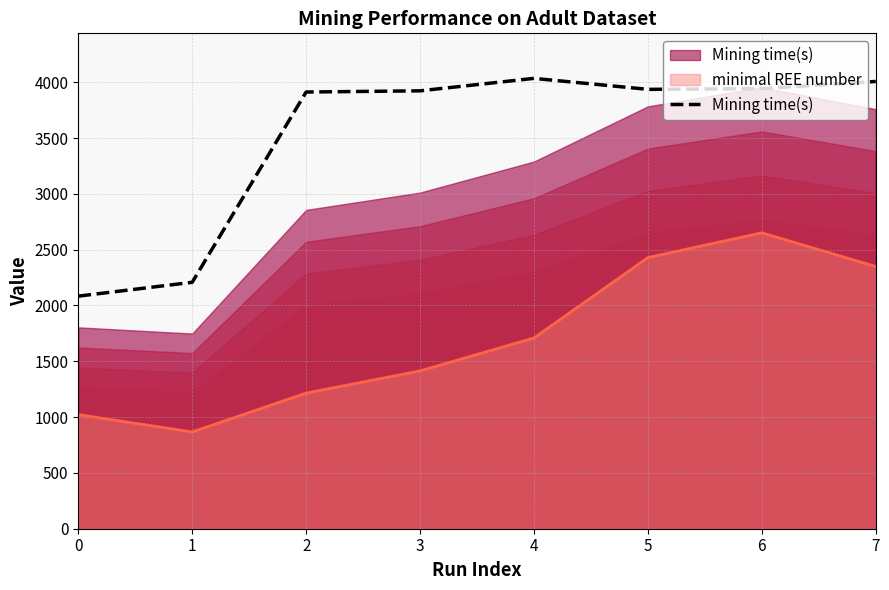

What is the change in value from 1 to 6?

+1734.9